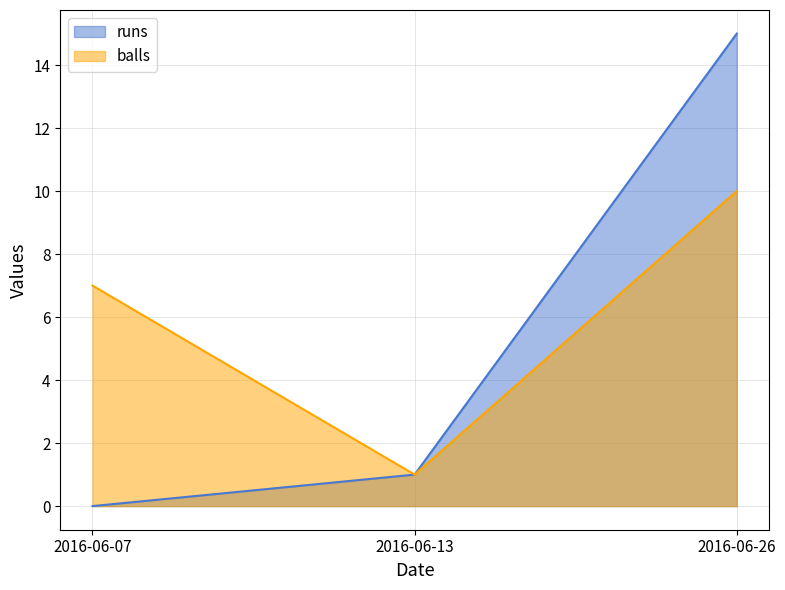

How many data points does each series have?

3